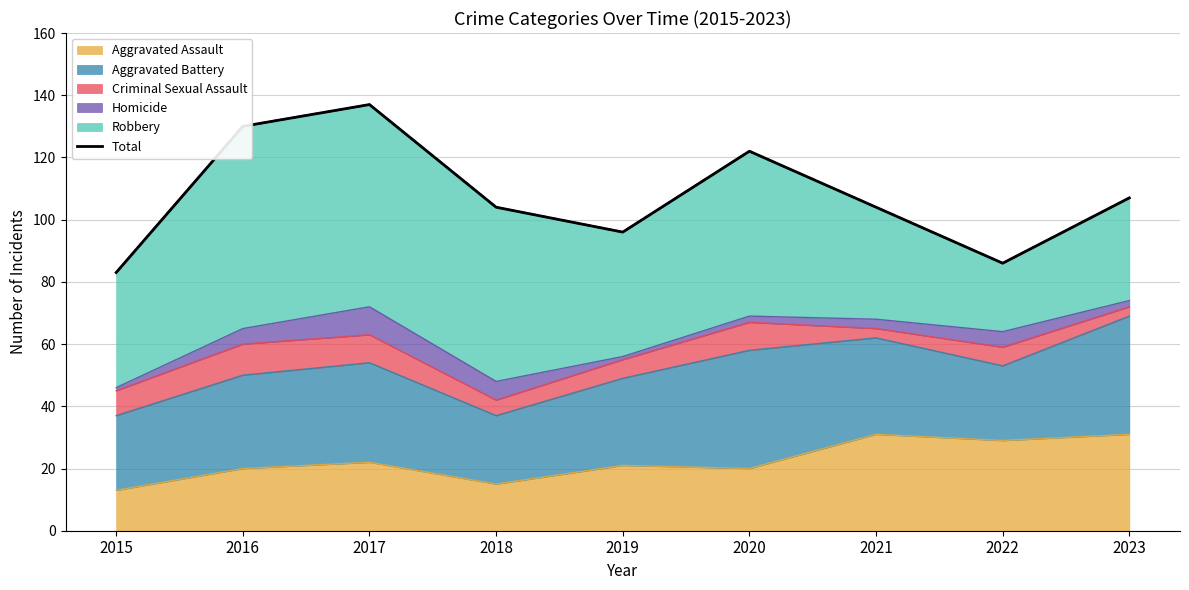

How many interior local valleys (lower than both neighbors) does the data have?

2